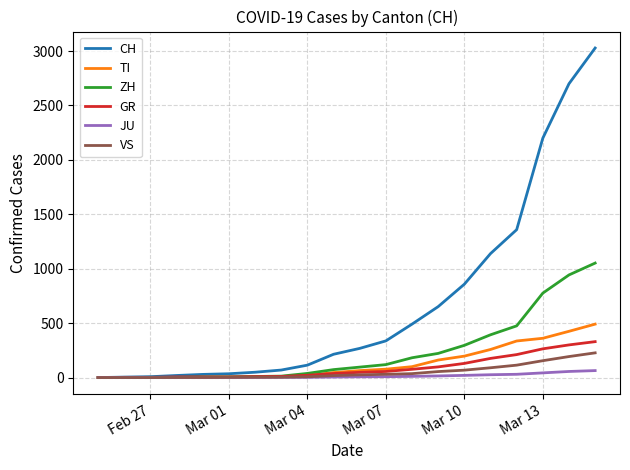

Which series has the widest spread of values?

CH